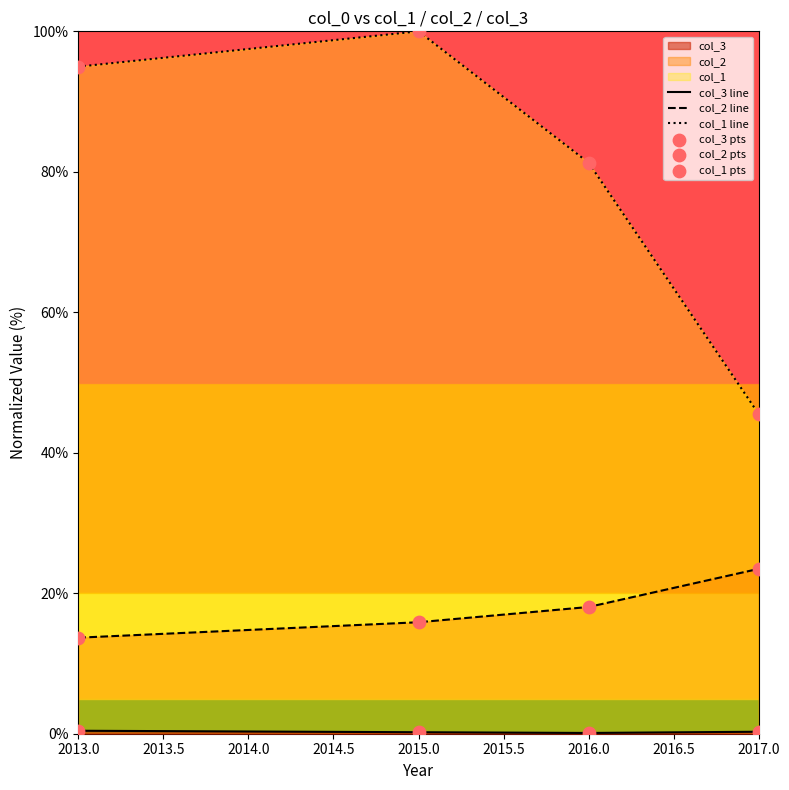

Which series contains the lowest Y value?

col_3 line